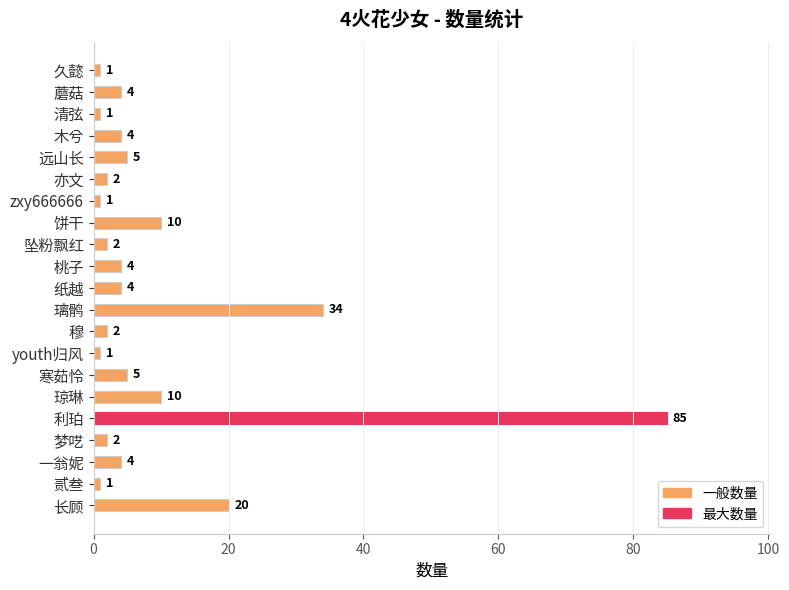

What is the label of the 2nd bar from the bottom?

贰叁